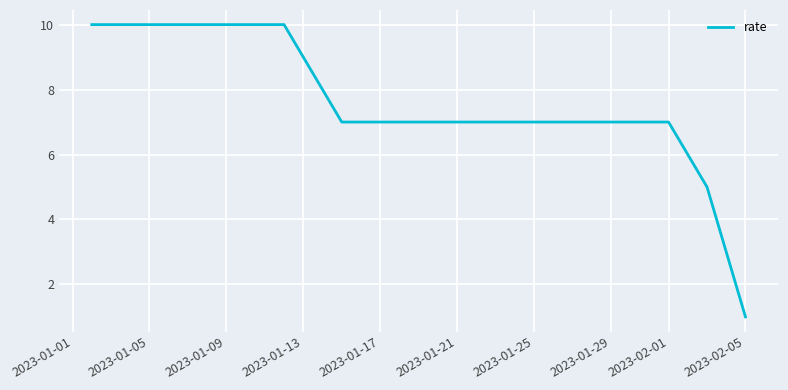

What is the maximum value shown in the chart?

10